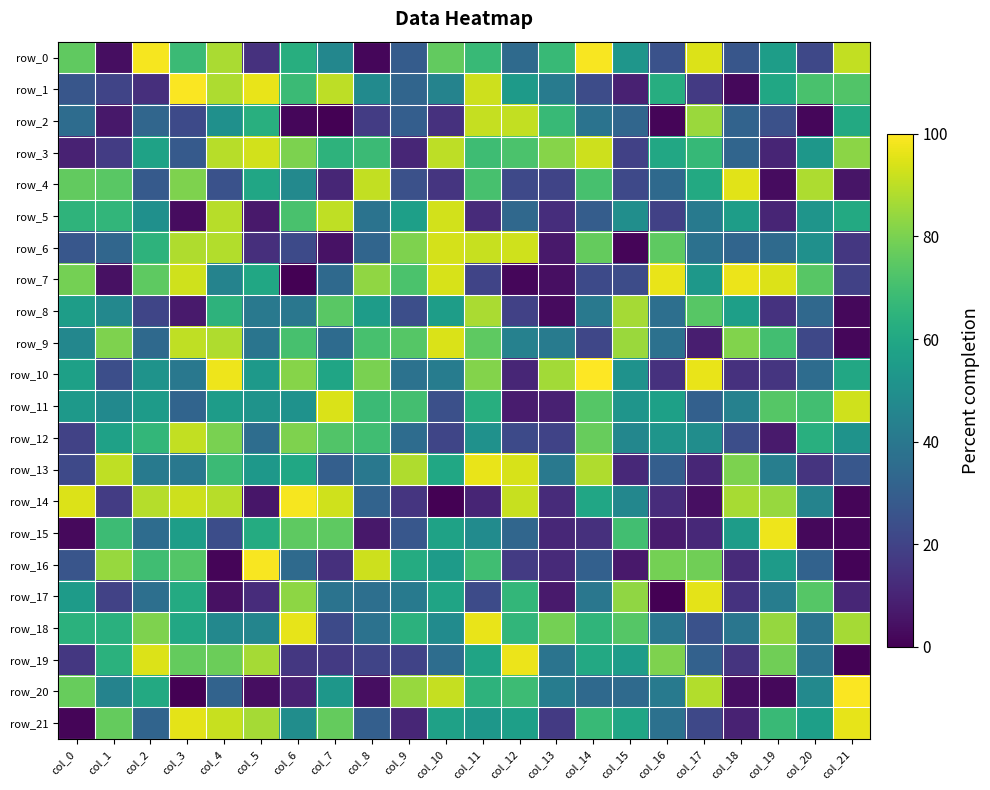

The value of row_19 at col_19 is 78.3. True or false?

True